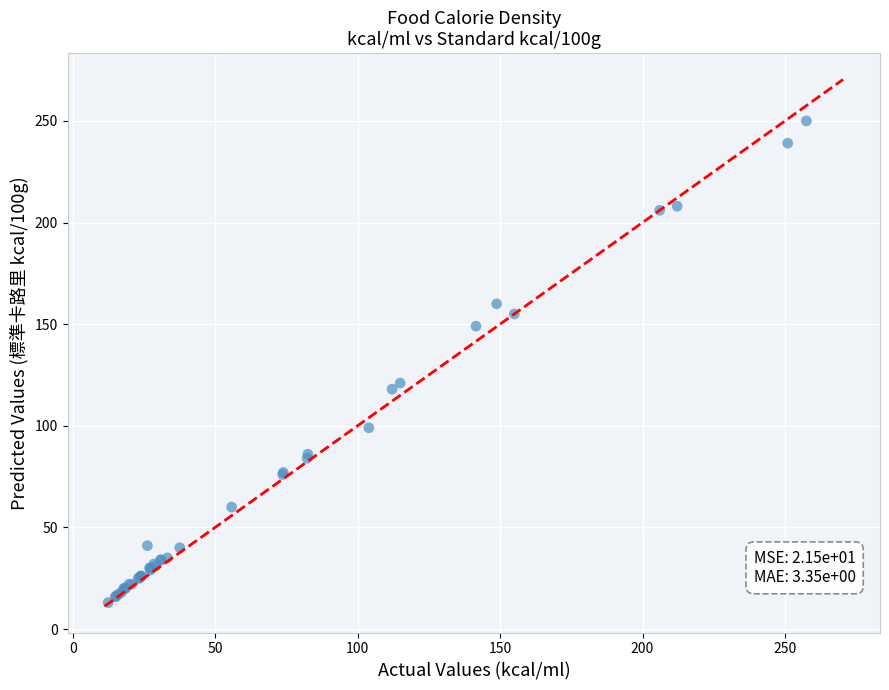

What Y value in the scatter plot is closest to 131?

121